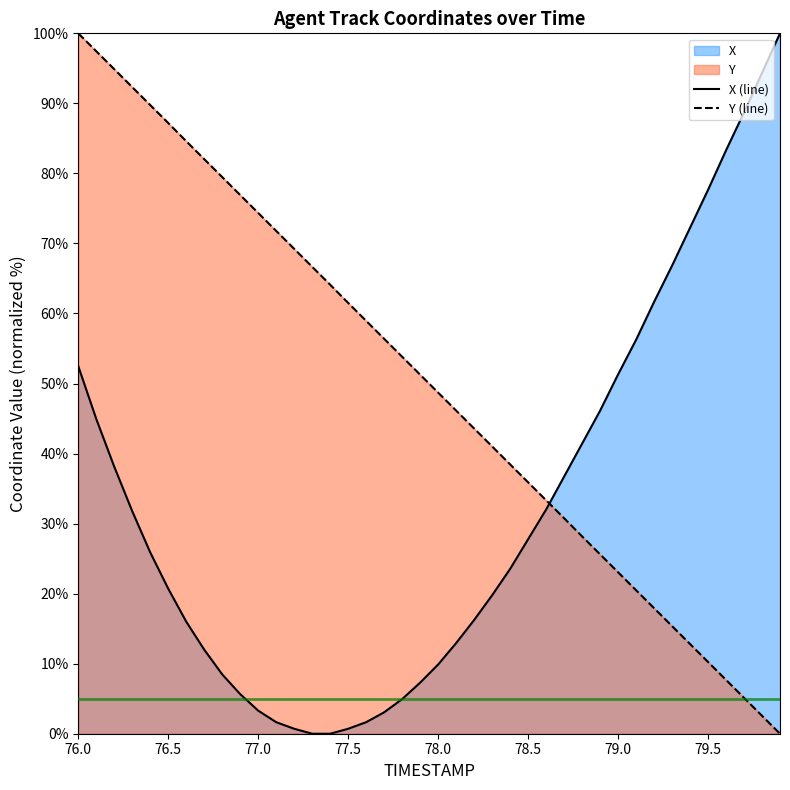

Does the chart display data point markers on the line(s)?

No